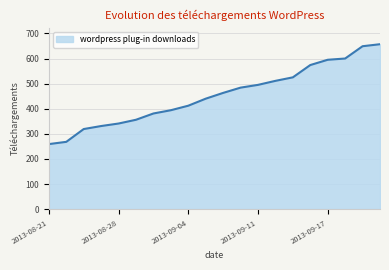

Count the number of data series in this chart.

1